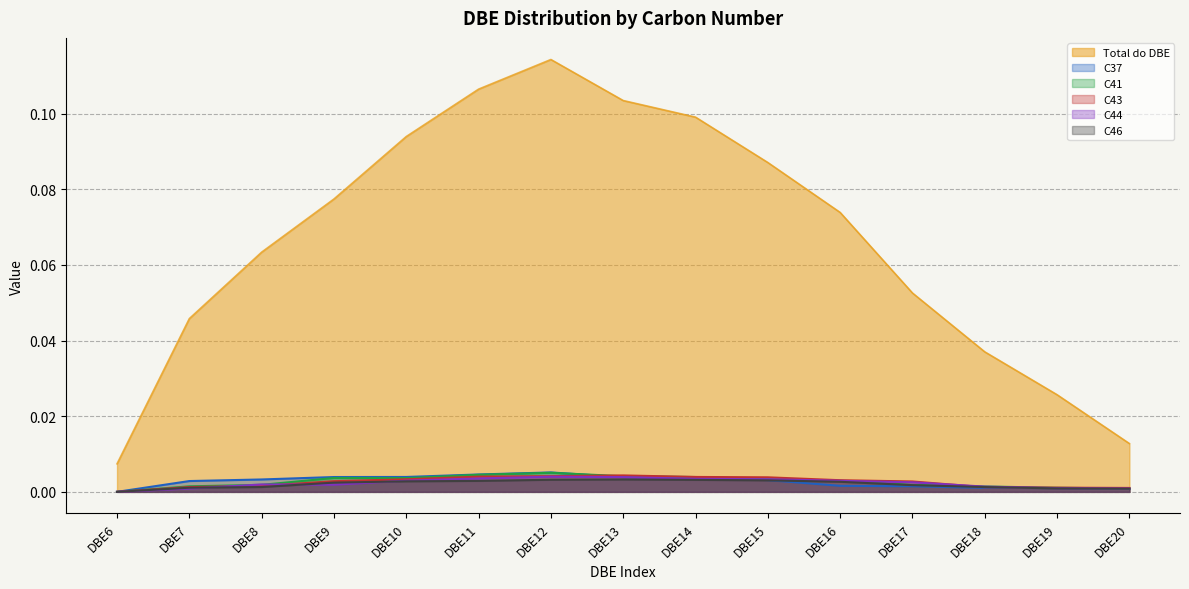

How many lines are shown in the chart?

6